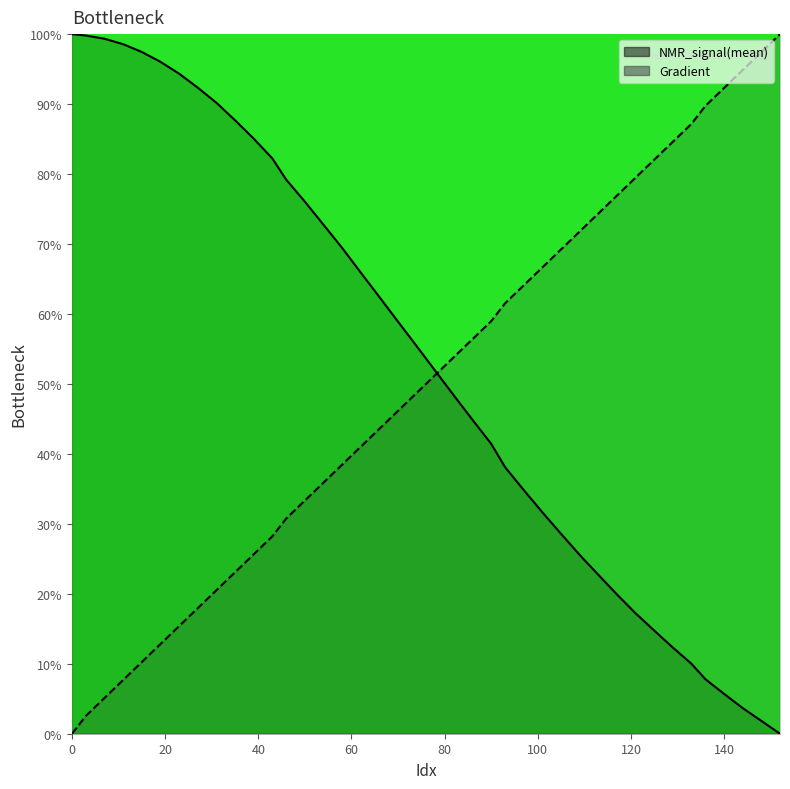

Rank the series at 43 from highest to lowest value.

NMR_signal(mean), Gradient